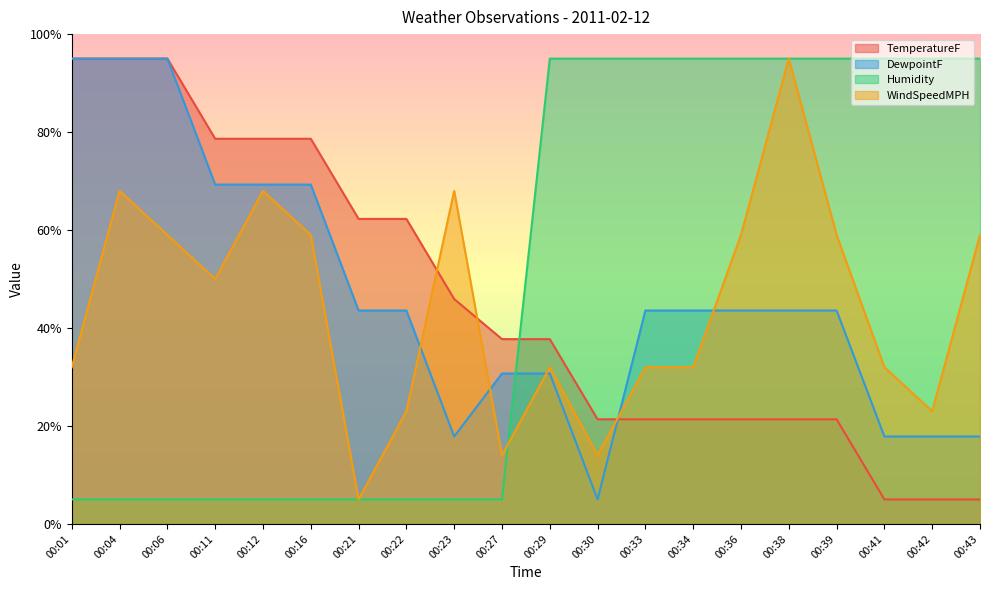

Does the chart display data point markers on the line(s)?

No